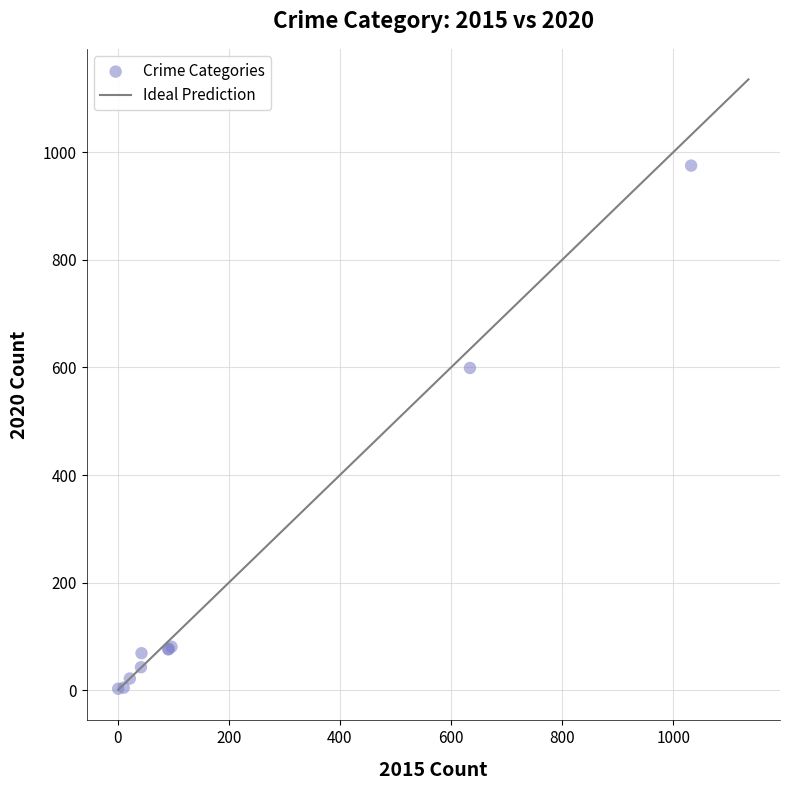

What Y value in the scatter plot is closest to 489?

599